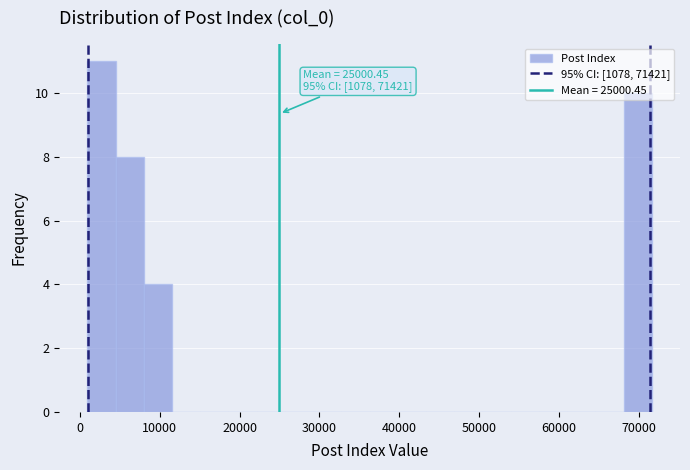

Around what value on the x-axis is the tallest bar? Give the approximate position of its centre, as read against the axis.

3000